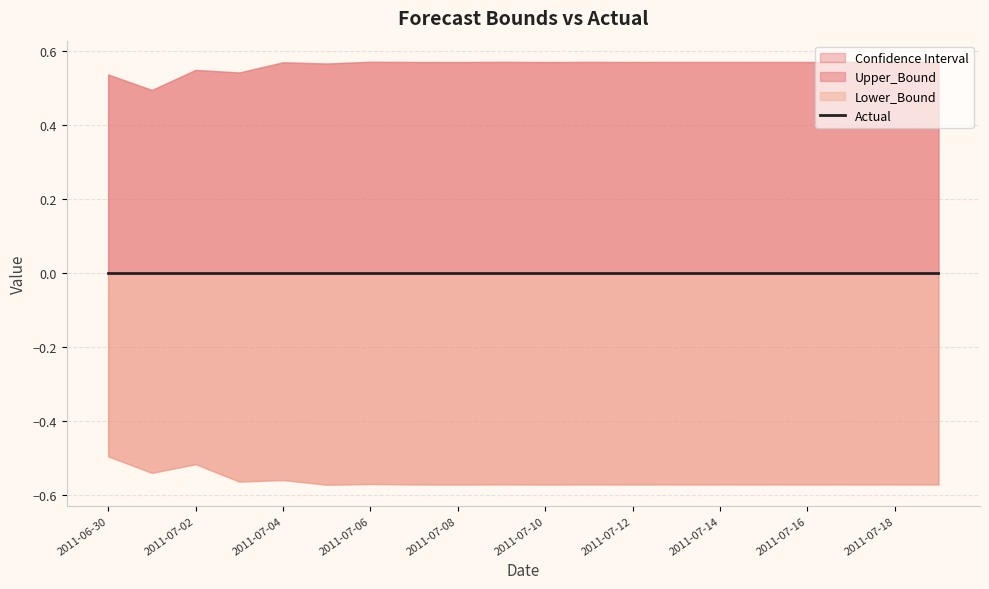

True or false: Actual and Upper_Bound cross at least once.

False